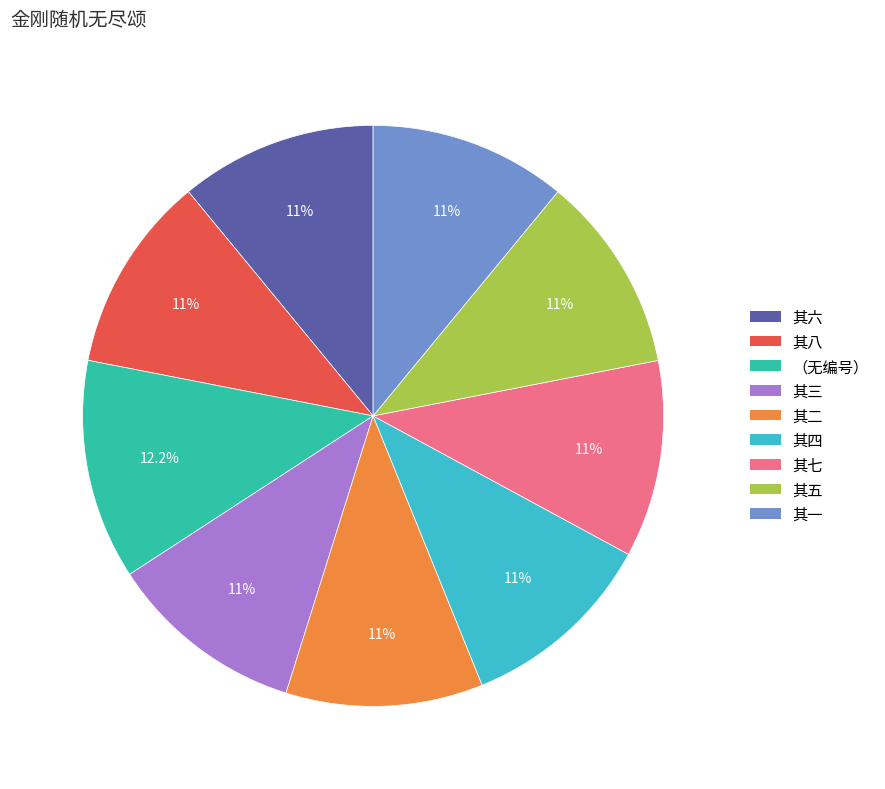

Is there any slice that represents more than half of the pie?

No